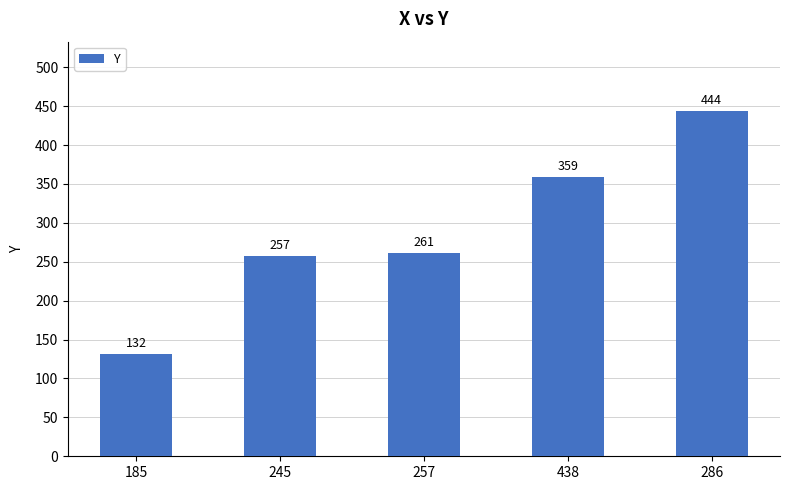

Reading left to right, what are all the values shown in this chart?

132	257	261	359	444